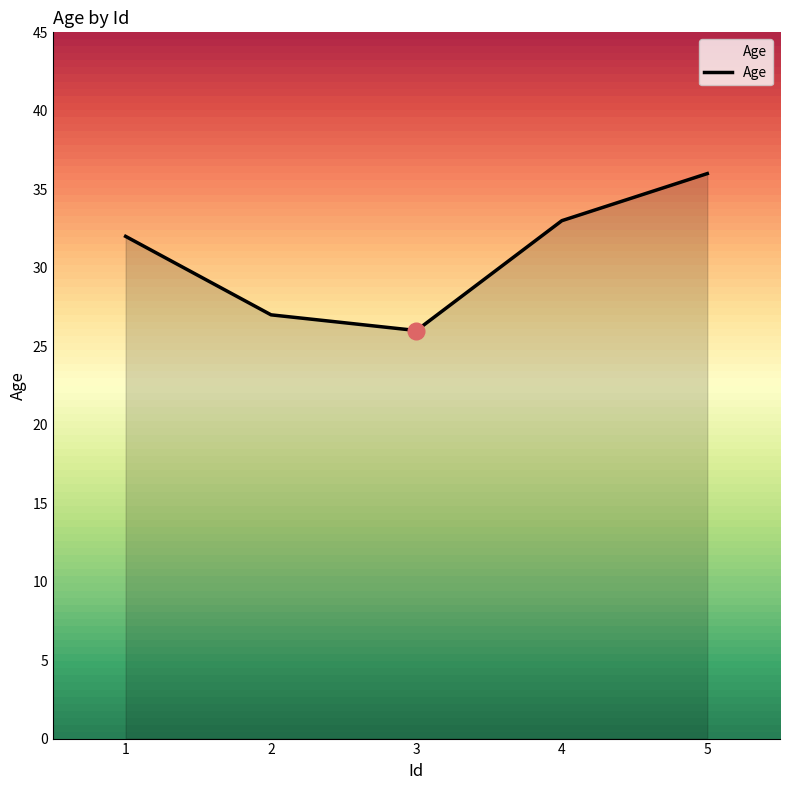

True or false: the data shows 32 at 1.

True